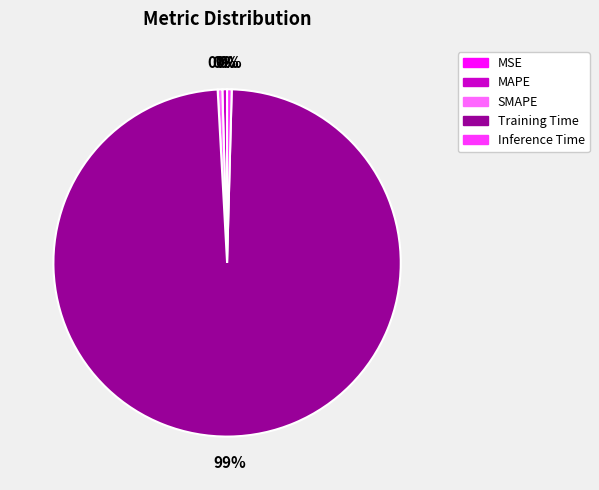

Is it true that SMAPE is 0% of the pie?

True